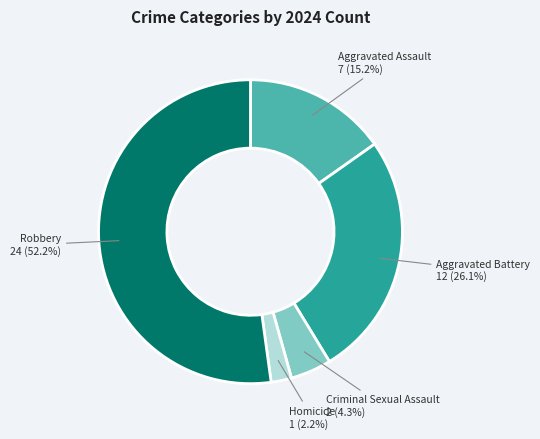

To the nearest percent, what is the difference between the Criminal Sexual Assault and Robbery slice percentages?

48%